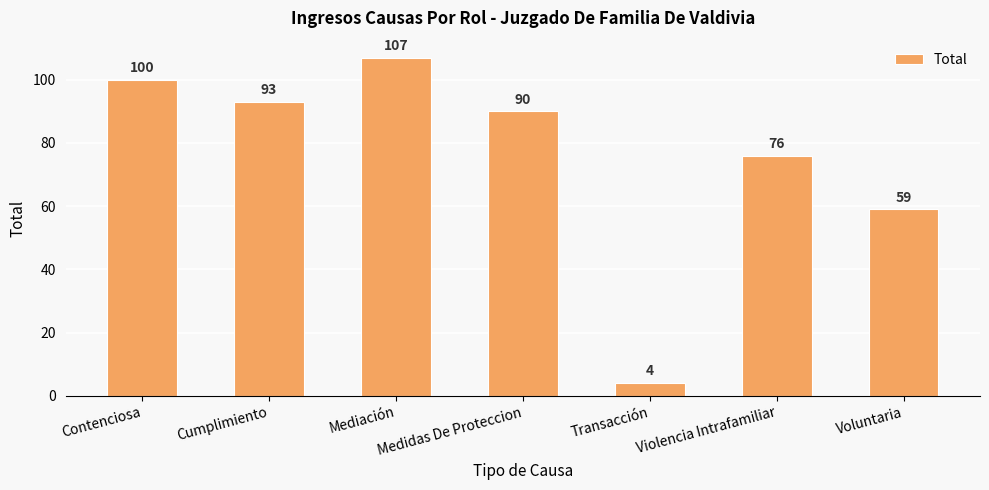

Approximately how many times larger is the value at Contenciosa compared to Cumplimiento?

1.1